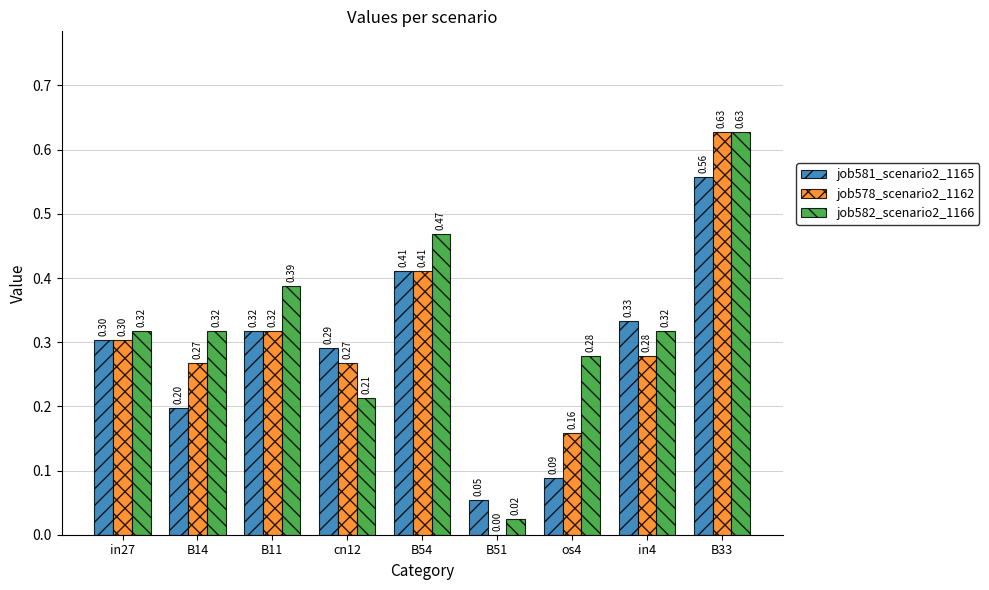

Between in27 and B54, which series saw the biggest shift?

job582_scenario2_1166